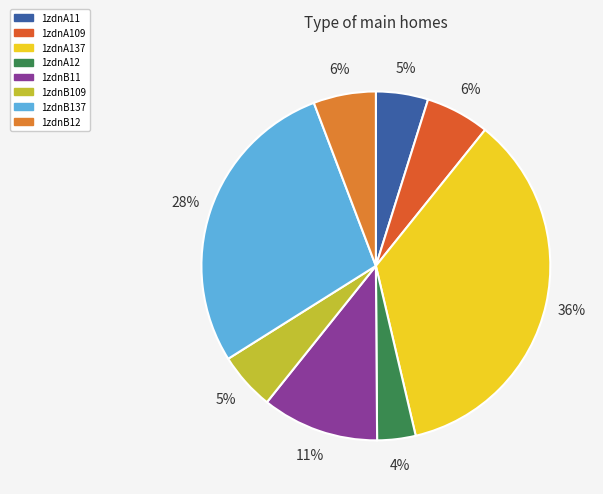

The 1zdnA137 slice represents 36% of the pie. True or false?

True